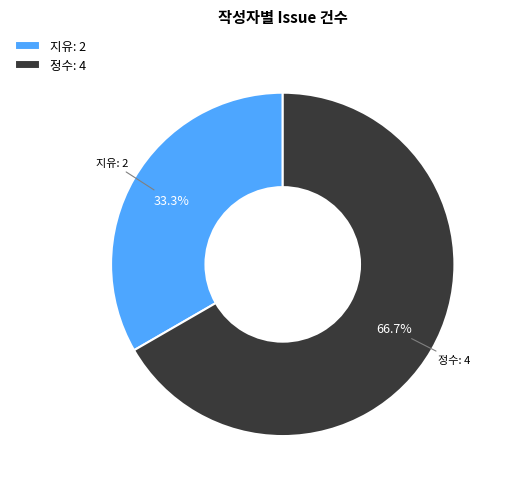

True or false: 지유 accounts for 33% of the total.

True